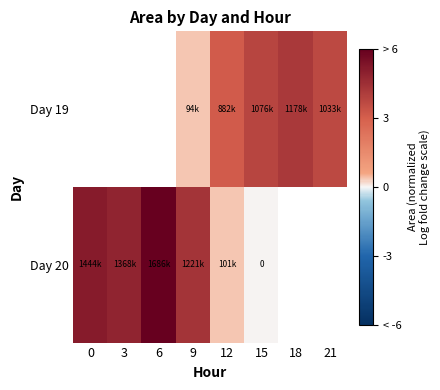

What is the spread (max minus min) of values at 12?

2.8